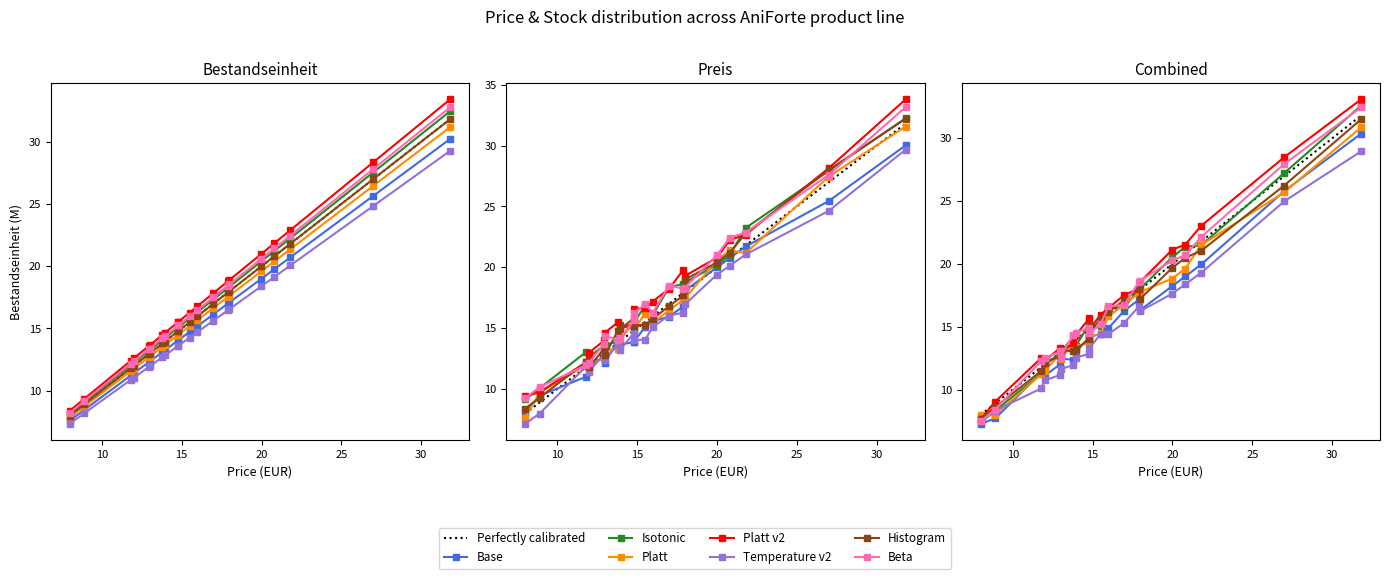

What is the label of the 2nd point from the left?

8.9